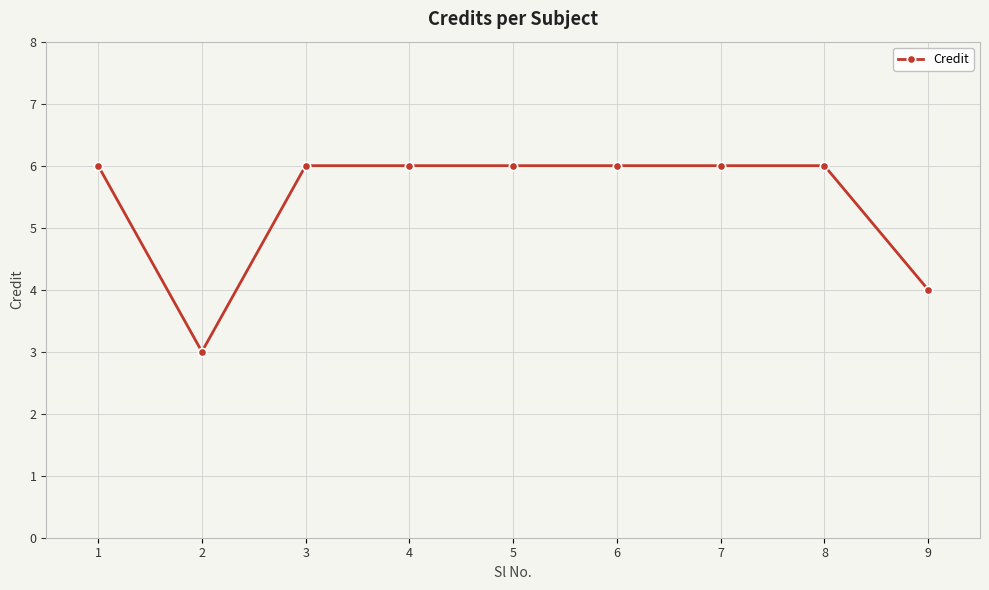

What is the greatest value displayed?

6